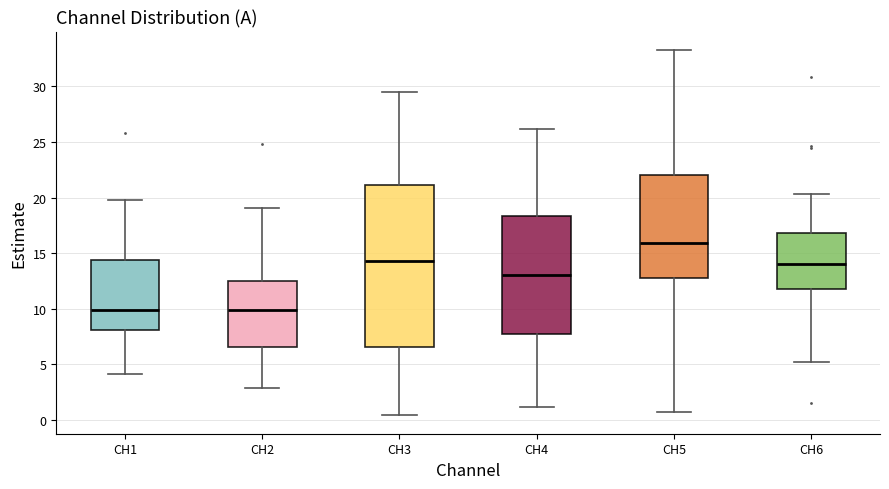

Where does the upper whisker of the box for CH5 end on the y-axis? The values are not printed on the chart, so give them approximately, as read against the axis.

33.5